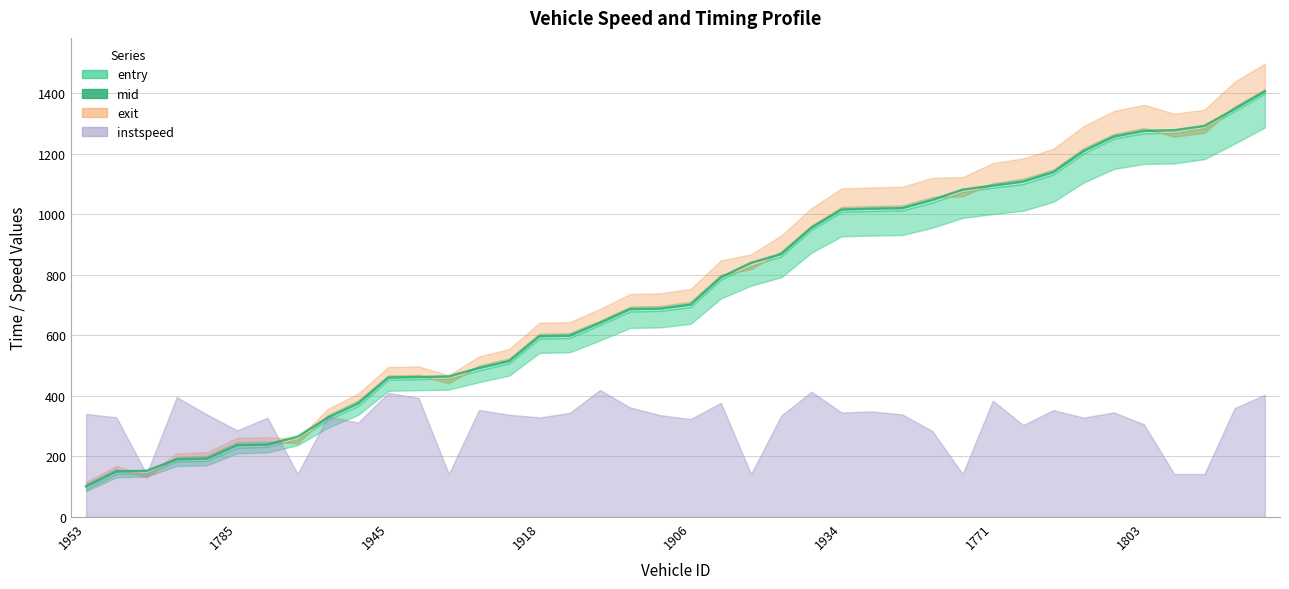

Reading right to left, extract all data points from this chart.

1405.5	1347.6	1291.5	1277.2	1275.4	1256.6	1208.5	1139.0	1108.0	1094.6	1081.0	1047.2	1020.1	1018.3	1015.5	955.6	868.5	839.2	791.5	701.5	688.4	686.5	641.1	599.0	597.2	515.3	492.1	464.2	462.3	460.4	375.0	328.4	265.3	239.5	237.4	193.2	190.5	152.4	150.5	101.2